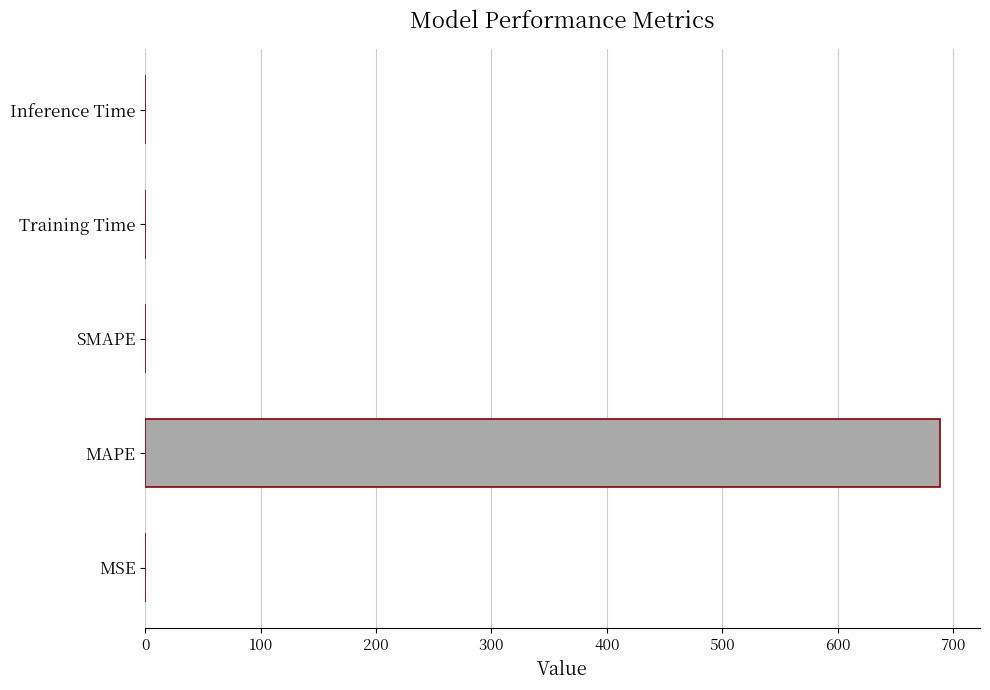

Which has a higher value, Training Time or MAPE?

MAPE